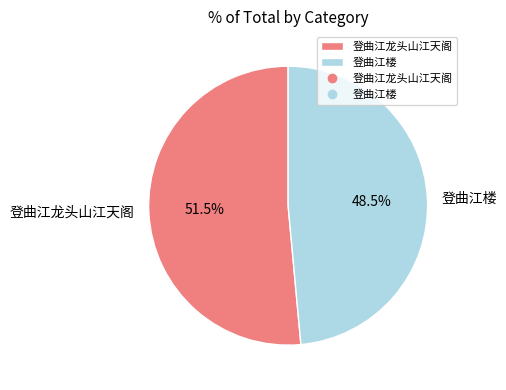

Count the number of slices in the pie.

2